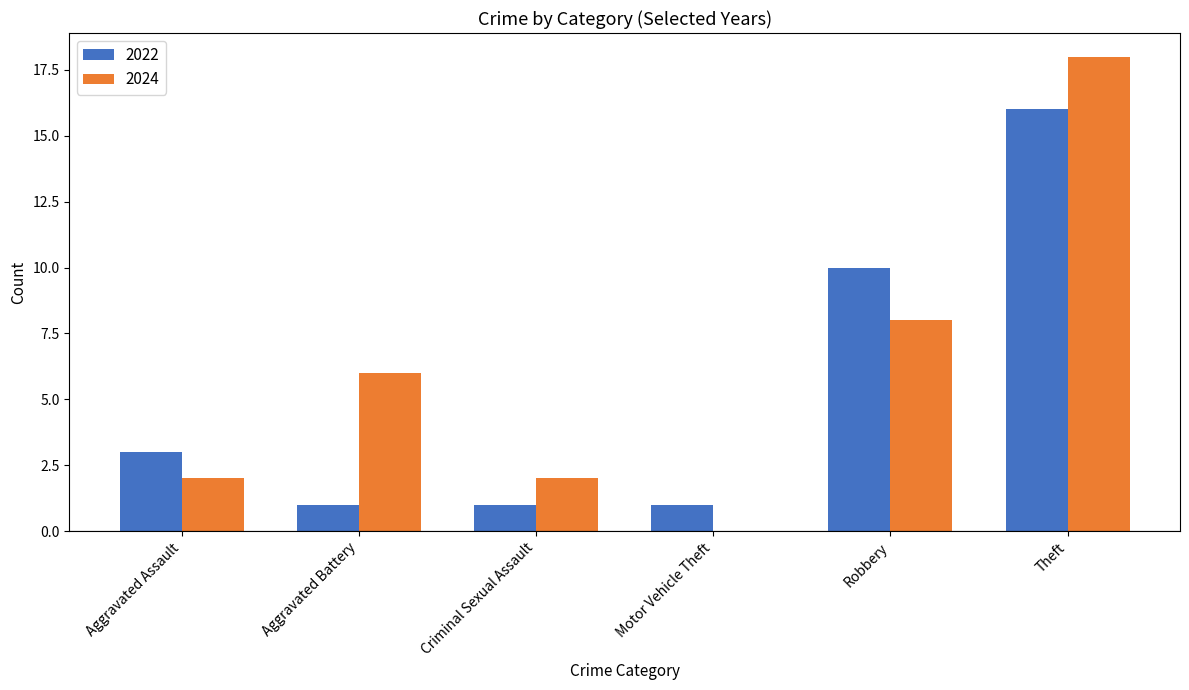

Is it true that 2022 equals 1 at Motor Vehicle Theft?

True